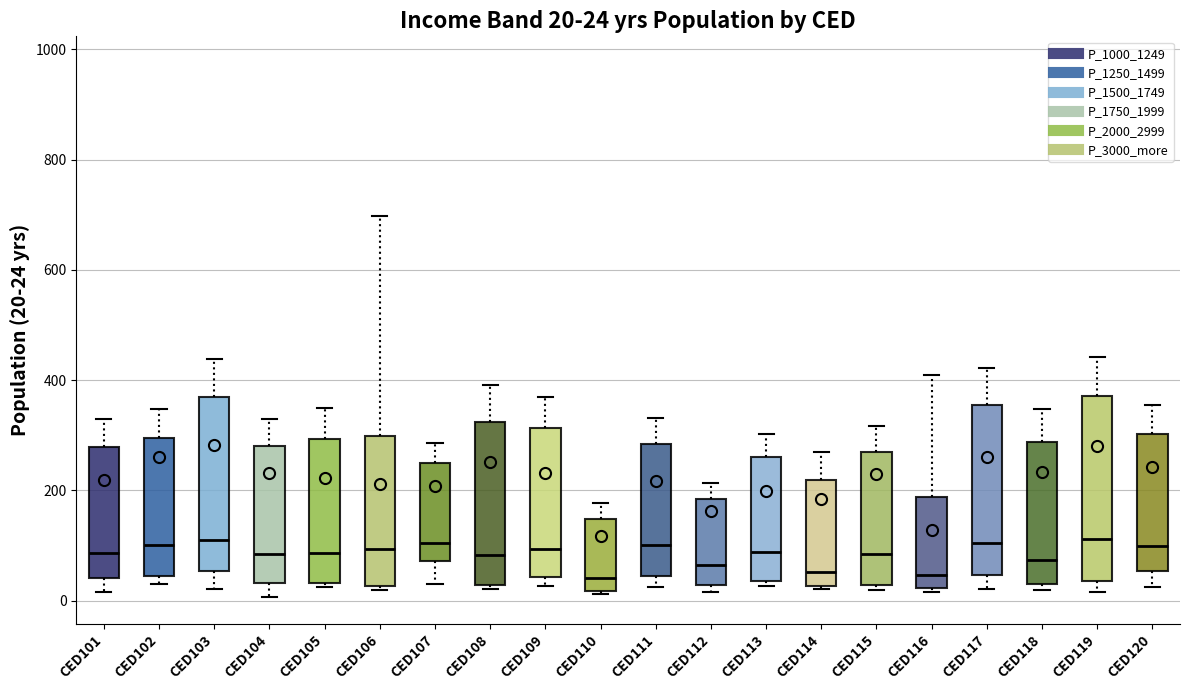

Which box is the tallest, from its lower edge to its upper edge?

CED119